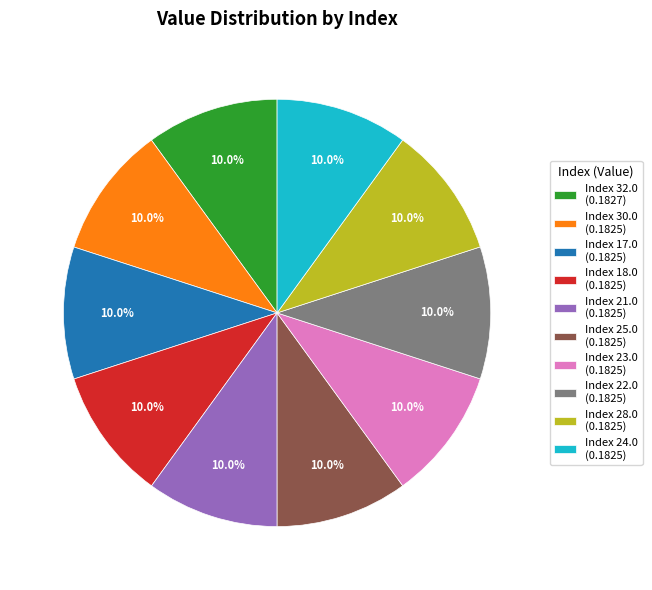

Combined, do Index 17.0 (0.1825) and Index 32.0 (0.1827) account for over 50%?

No